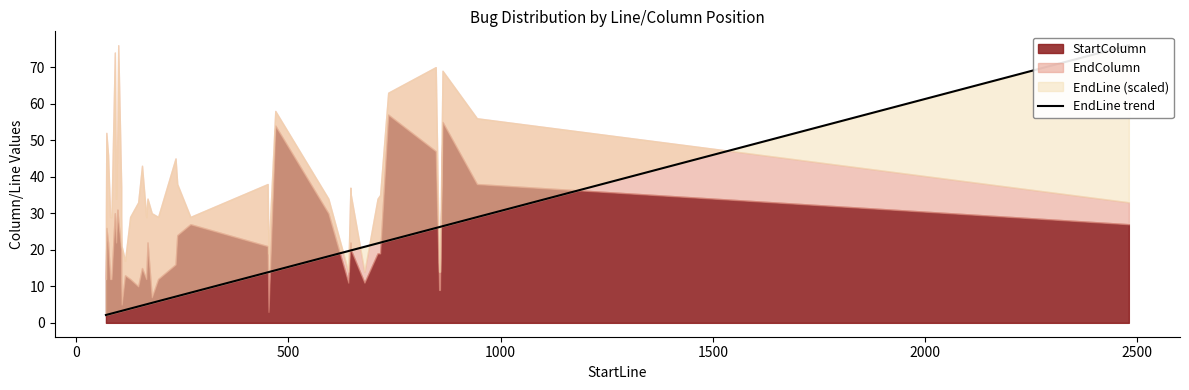

How many lines are shown in the chart?

1